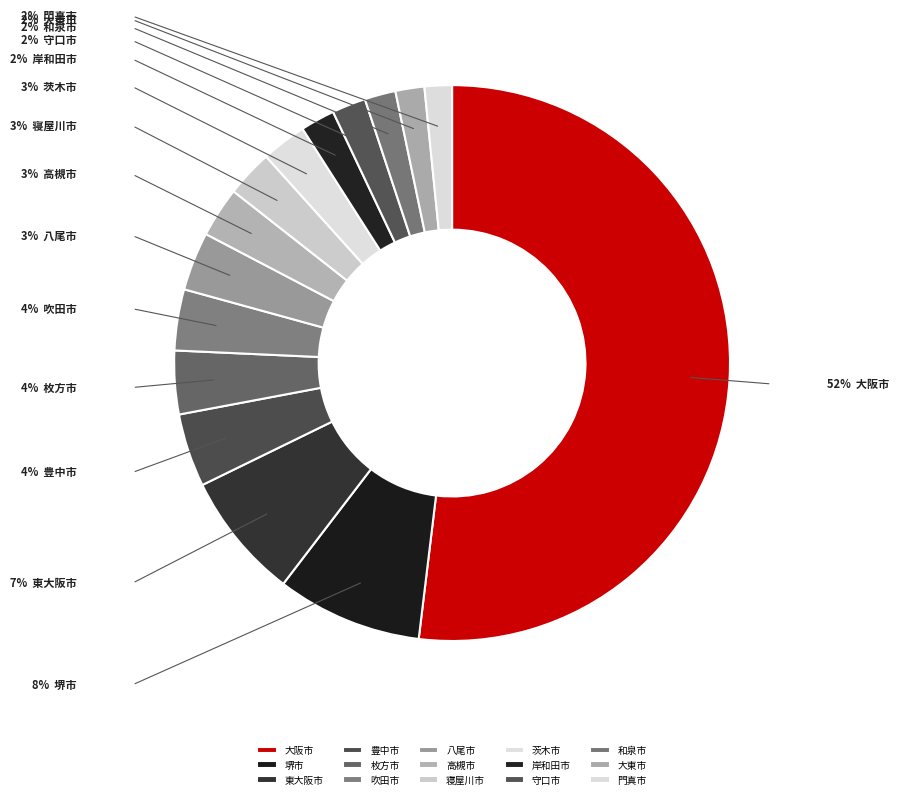

Rank the categories by value from lowest to highest.

門真市, 大東市, 和泉市, 守口市, 岸和田市, 茨木市, 寝屋川市, 高槻市, 八尾市, 吹田市, 枚方市, 豊中市, 東大阪市, 堺市, 大阪市